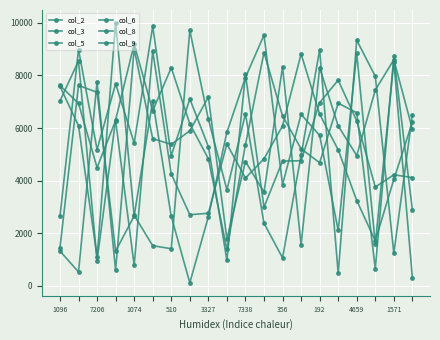

Reading left to right, transcribe all the data shown in this chart.

col_2: 1318	521	7760	577	9008	5596	5377	5891	7177	1775	4723	3560	8325	1558	8297	6082	4951	7444	8599	5957
col_3: 7586	6084	1094	9997	2679	1521	1406	9716	6336	3648	6533	2376	1058	4963	8974	474	9344	7968	1230	6511
col_5: 2642	8983	5182	7682	5429	9868	4946	7107	5296	959	8041	2988	4743	4754	6966	7822	6271	3755	4221	4113
col_6: 1443	7623	7358	1314	2652	7037	2635	109	2621	5837	7921	9537	3850	6521	5717	2102	8837	1591	8523	301
col_8: 7621	6935	4497	6282	770	8933	4251	2700	2755	5394	4094	4829	6079	8818	6523	5172	3241	1705	4042	6228
col_9: 7030	8551	955	6310	9188	6659	8293	6161	4832	1378	5368	8872	6462	5208	4679	6946	6579	650	8726	2881